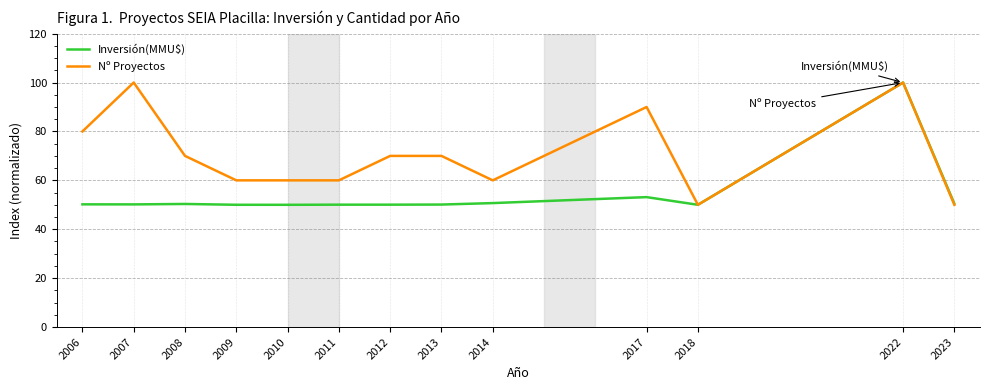

What is the sum of the Nº Proyectos values at 2012 and 2013?

140.0